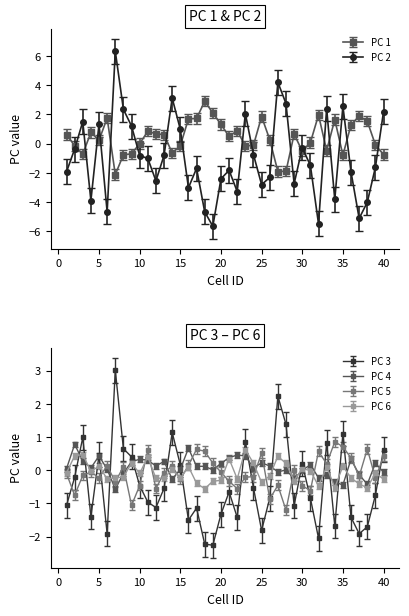

What is the maximum value for PC 6?

0.6